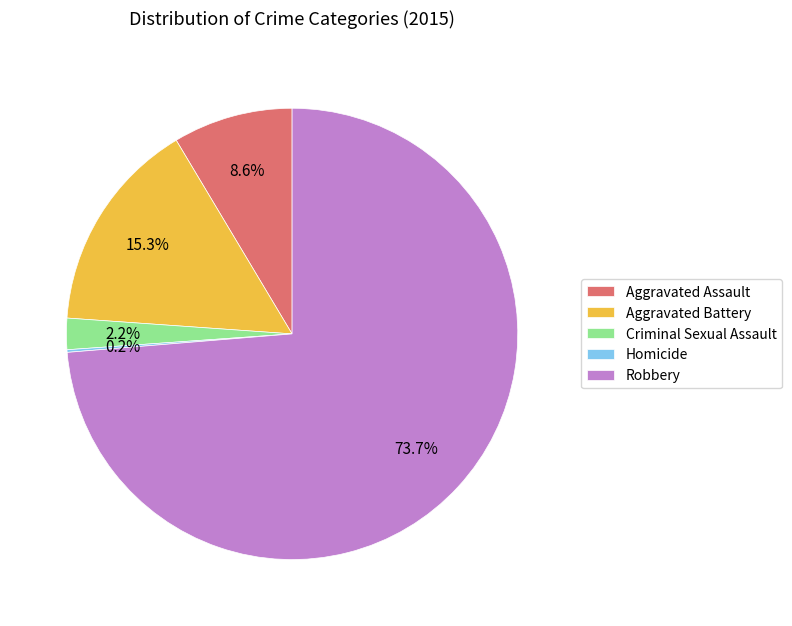

Which slice represents more than half of the pie?

Robbery